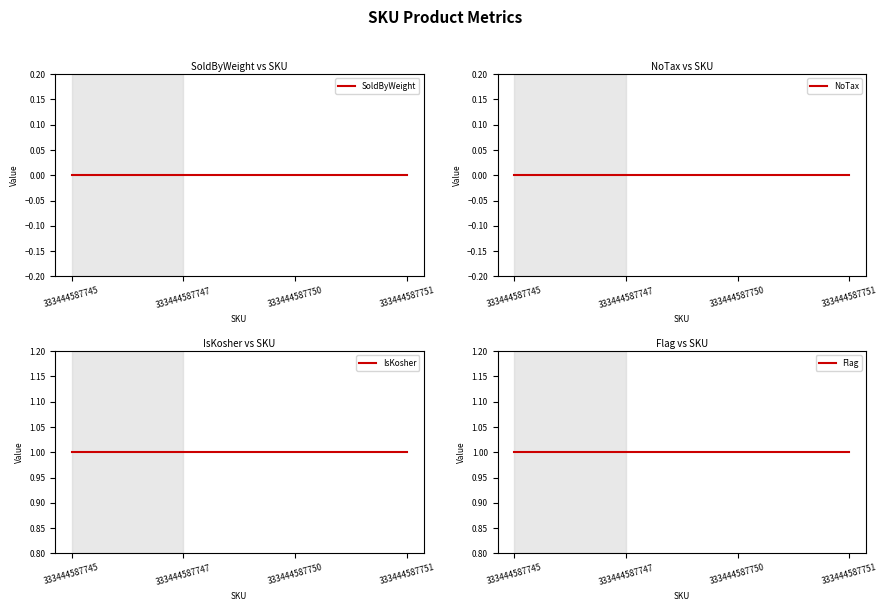

What is the sum of all Flag values?

4